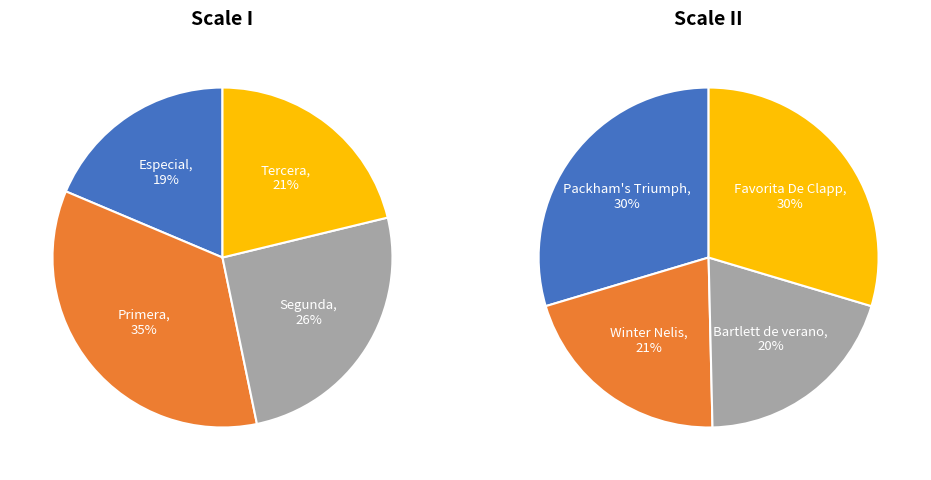

Between Bartlett de verano and Primera, which is larger?

Primera